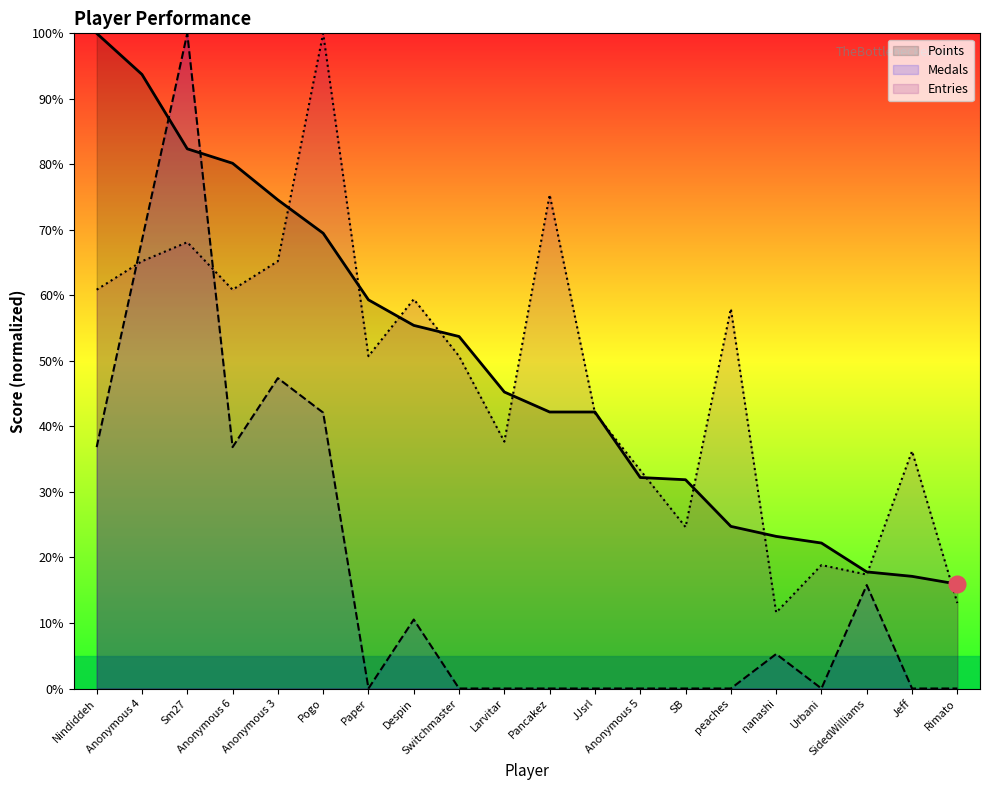

What is the difference between the Entries values at Anonymous 4 and Urbani?

46.4